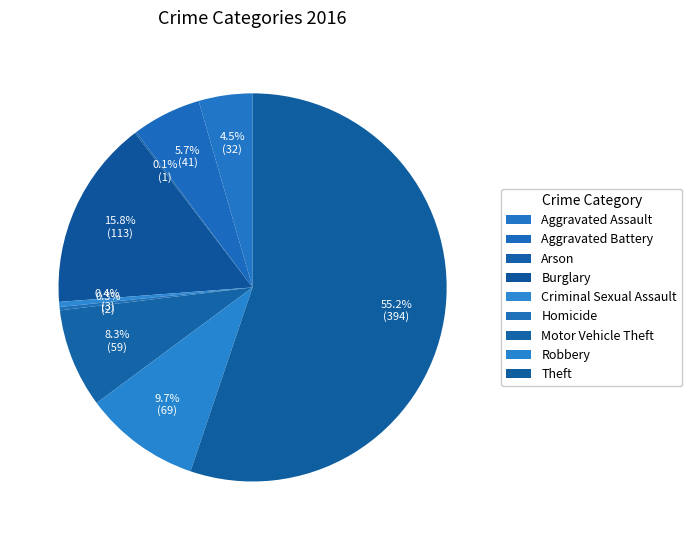

Which slice is the smallest?

Arson